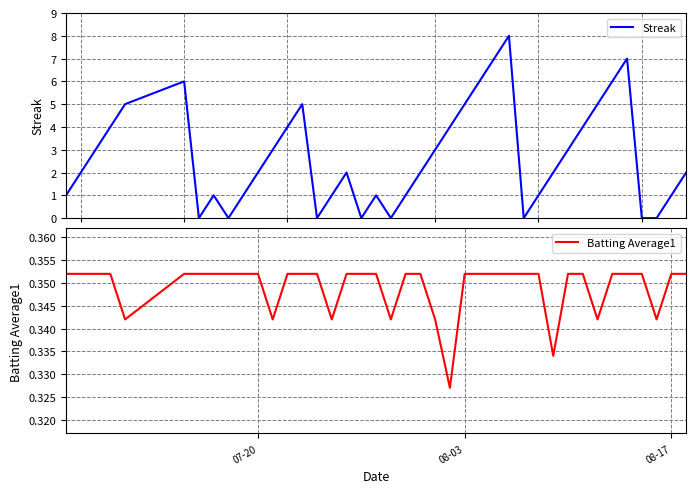

True or false: Streak and Batting Average1 cross at least once.

True